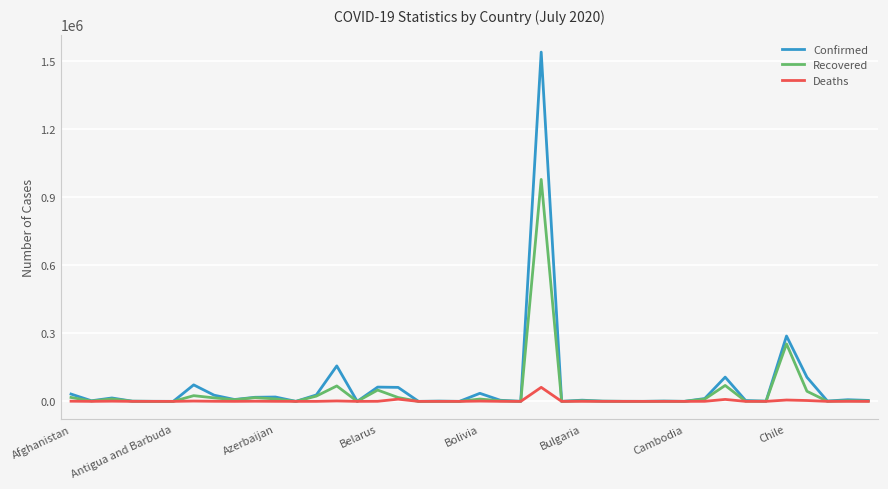

Does the chart have visible grid lines?

Yes